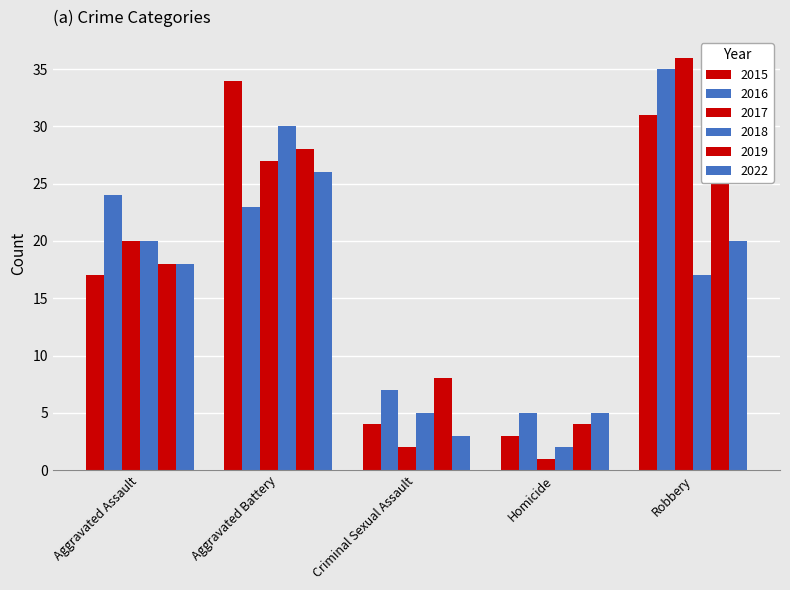

Is it true that 2016 equals 4 at Criminal Sexual Assault?

False